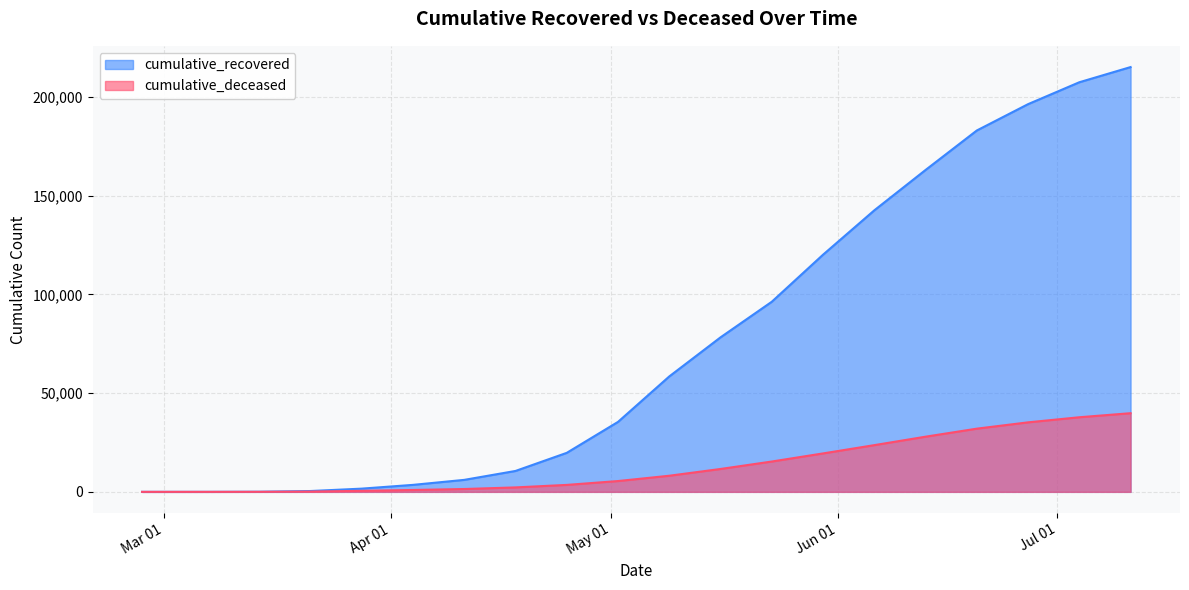

Reading left to right, transcribe all the data shown in this chart.

cumulative_recovered: 2020-02-27=3	2020-03-07=10	2020-03-14=63	2020-03-21=423	2020-03-28=1635	2020-04-04=3540	2020-04-11=6072	2020-04-18=10590	2020-04-25=19758	2020-05-02=35435	2020-05-09=58455	2020-05-16=78249	2020-05-23=96276	2020-05-30=120107	2020-06-06=142567	2020-06-13=163011	2020-06-20=183000	2020-06-27=196337	2020-07-04=207428	2020-07-11=215113
cumulative_deceased: 2020-02-27=0	2020-03-07=1	2020-03-14=20	2020-03-21=141	2020-03-28=519	2020-04-04=952	2020-04-11=1441	2020-04-18=2257	2020-04-25=3523	2020-05-02=5476	2020-05-09=8165	2020-05-16=11591	2020-05-23=15362	2020-05-30=19468	2020-06-06=23660	2020-06-13=27940	2020-06-20=32007	2020-06-27=35203	2020-07-04=37783	2020-07-11=39835